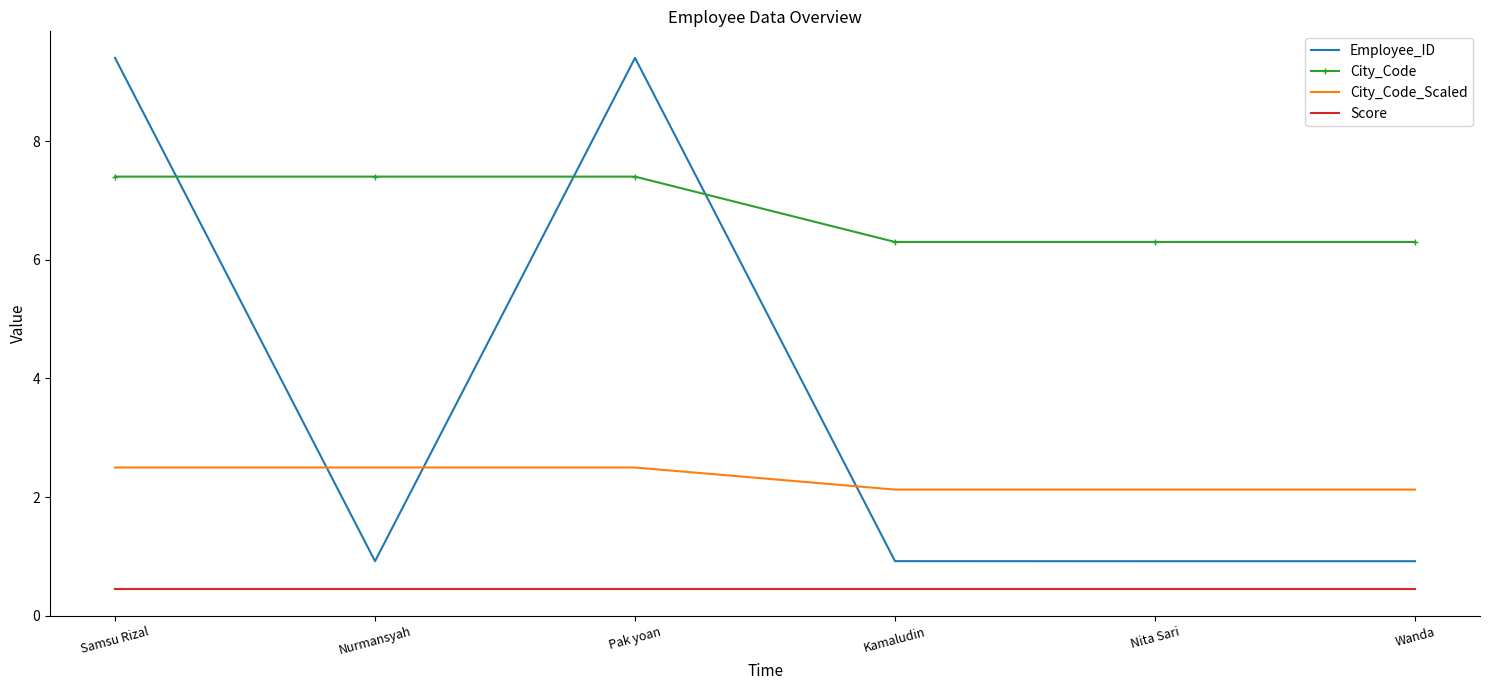

What is the approximate value of City_Code at Pak yoan?

7.4